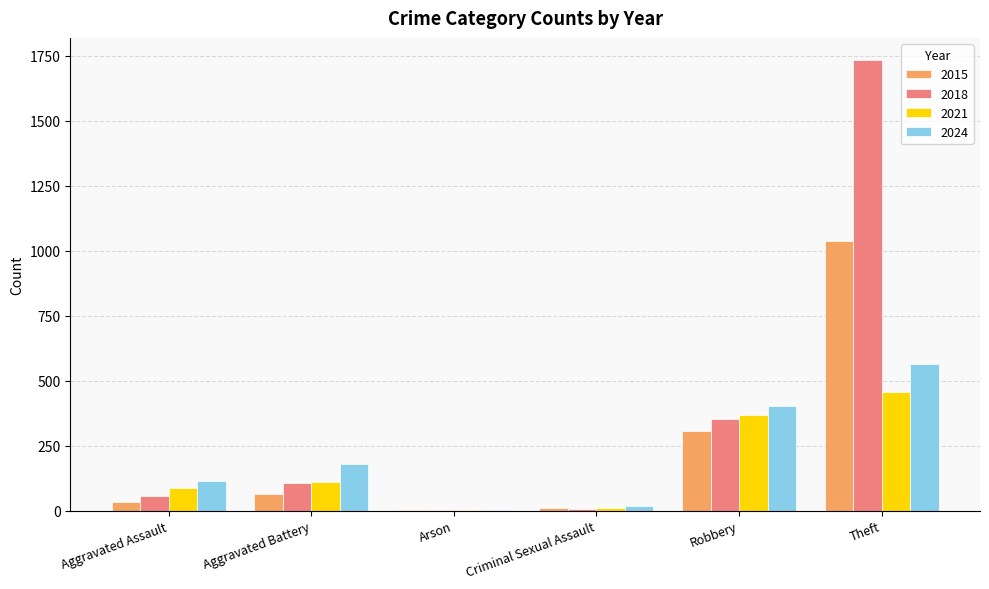

What is the maximum value shown in the chart?

1733